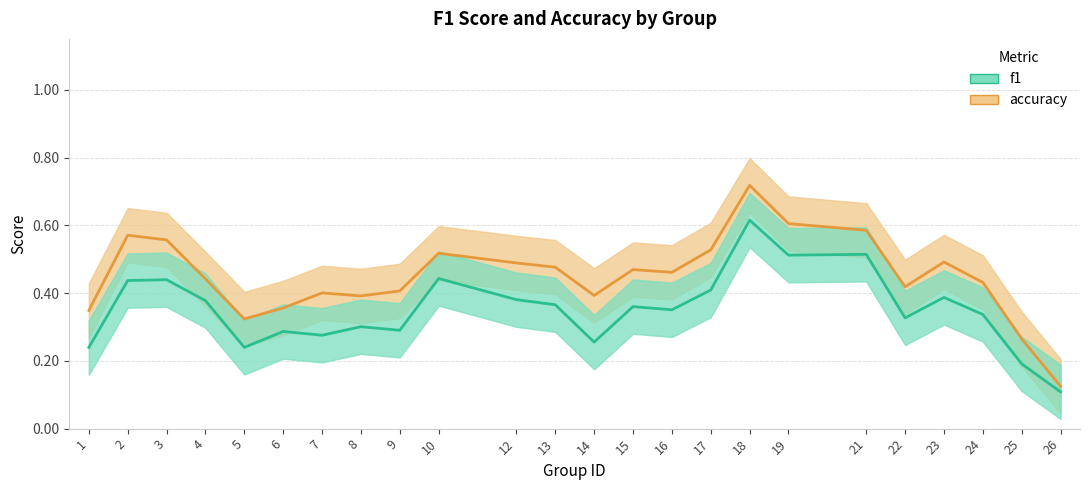

How many distinct data groups are displayed?

2